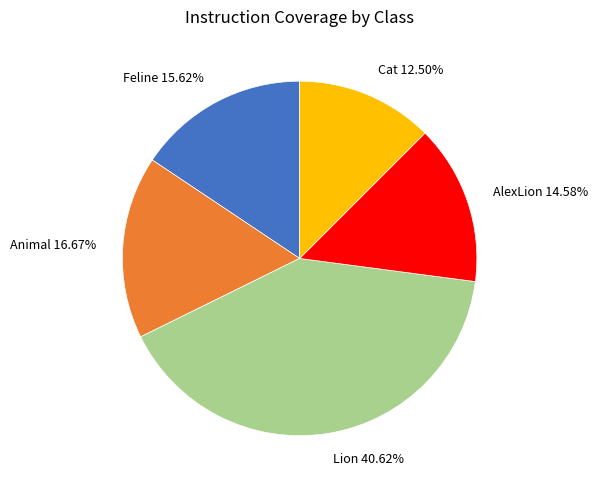

Which slice is the smallest?

Cat